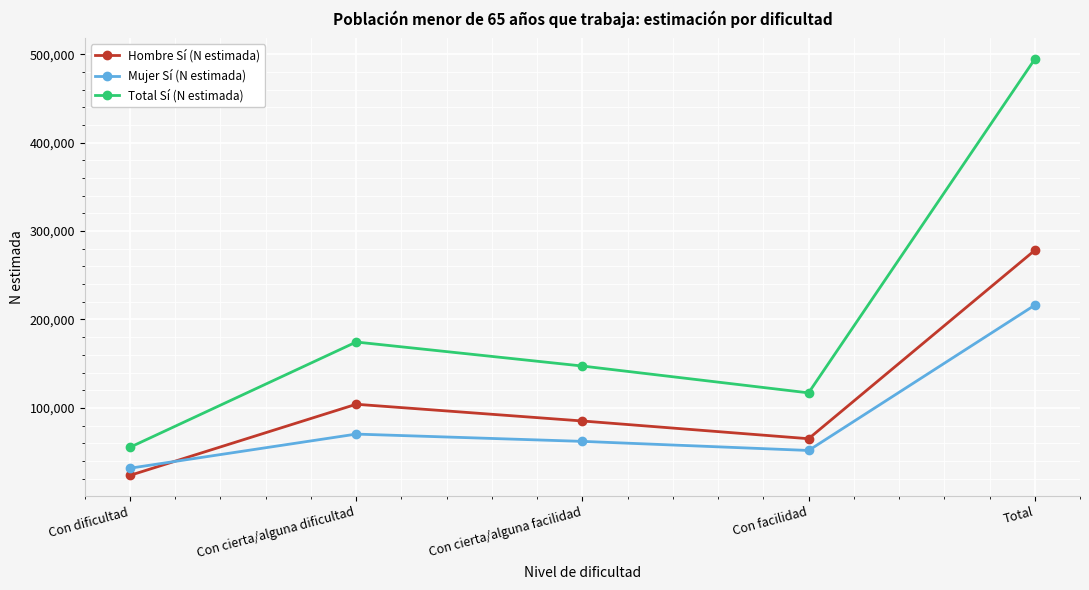

The Hombre Sí (N estimada) series shows 180071 at Total. True or false?

False